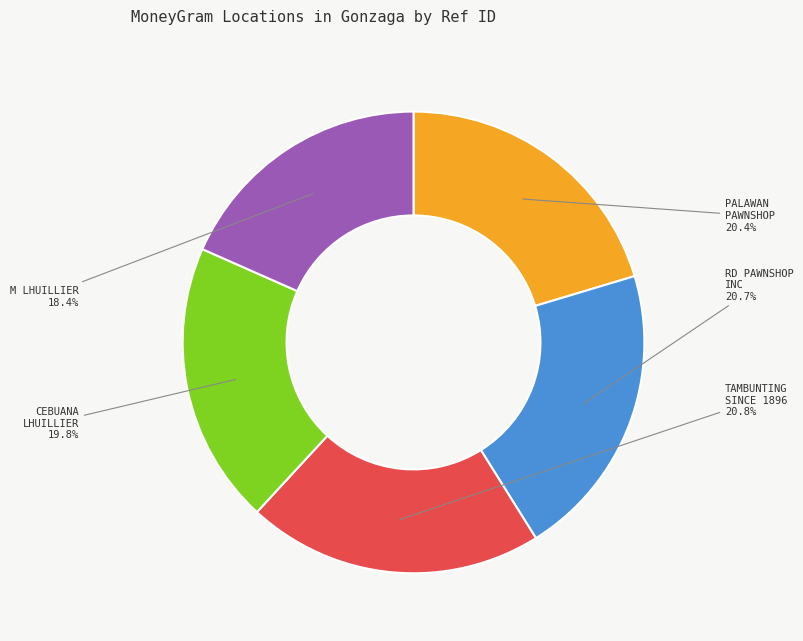

Is there any slice that represents more than half of the pie?

No